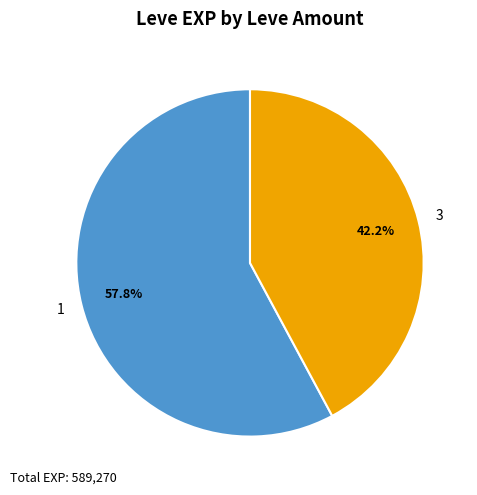

Rank the categories by value from lowest to highest.

3, 1